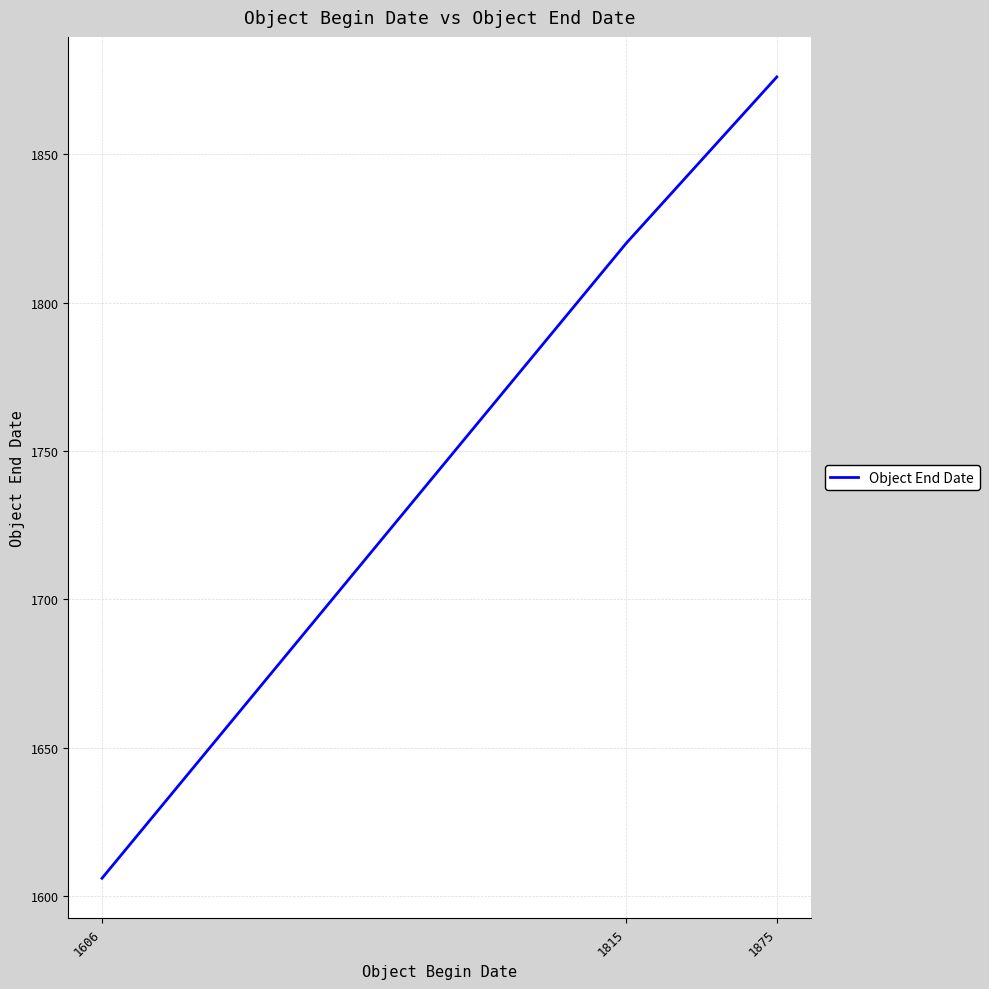

What is the ratio of the value at 1815 to the value at 1606?

1.1